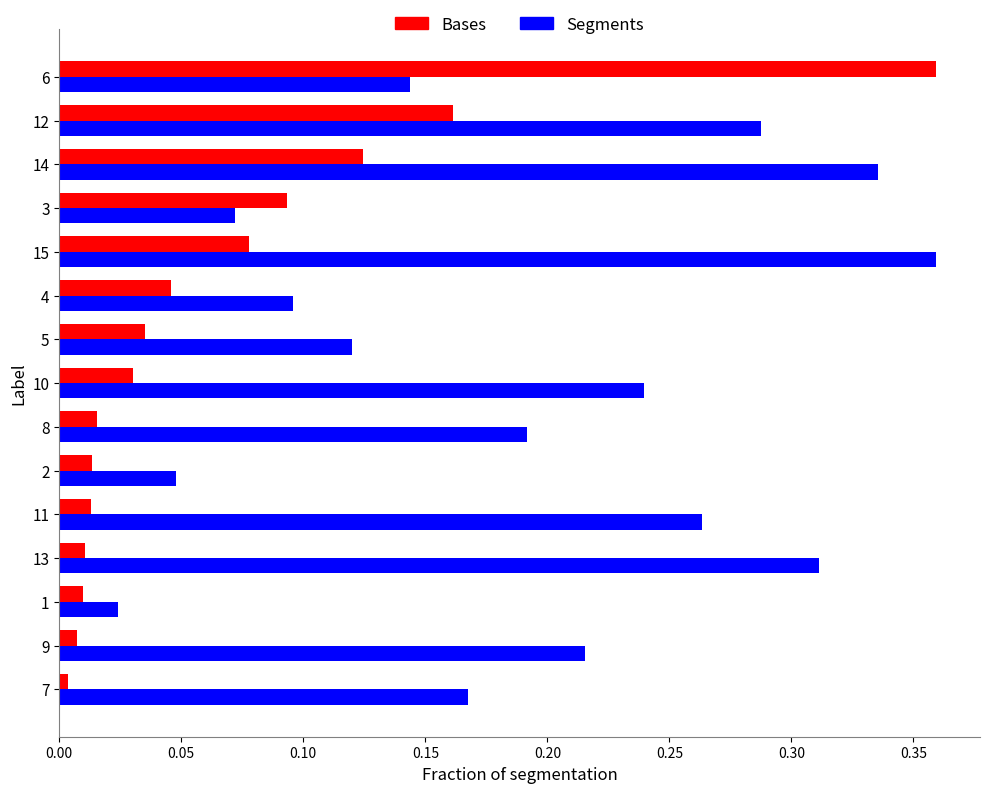

Which series has the largest total across all categories?

Segments